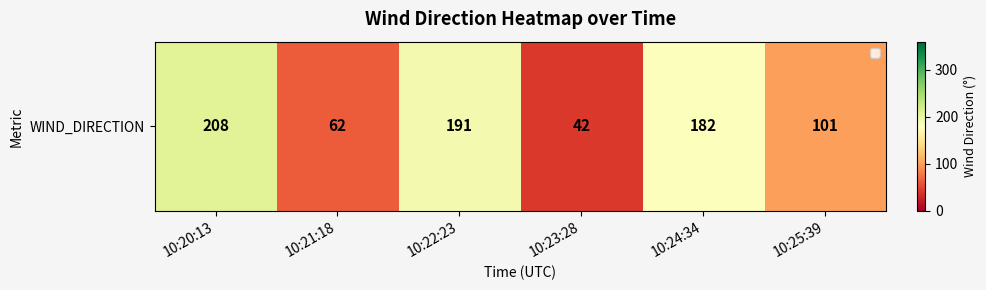

How many data points does each series have?

6